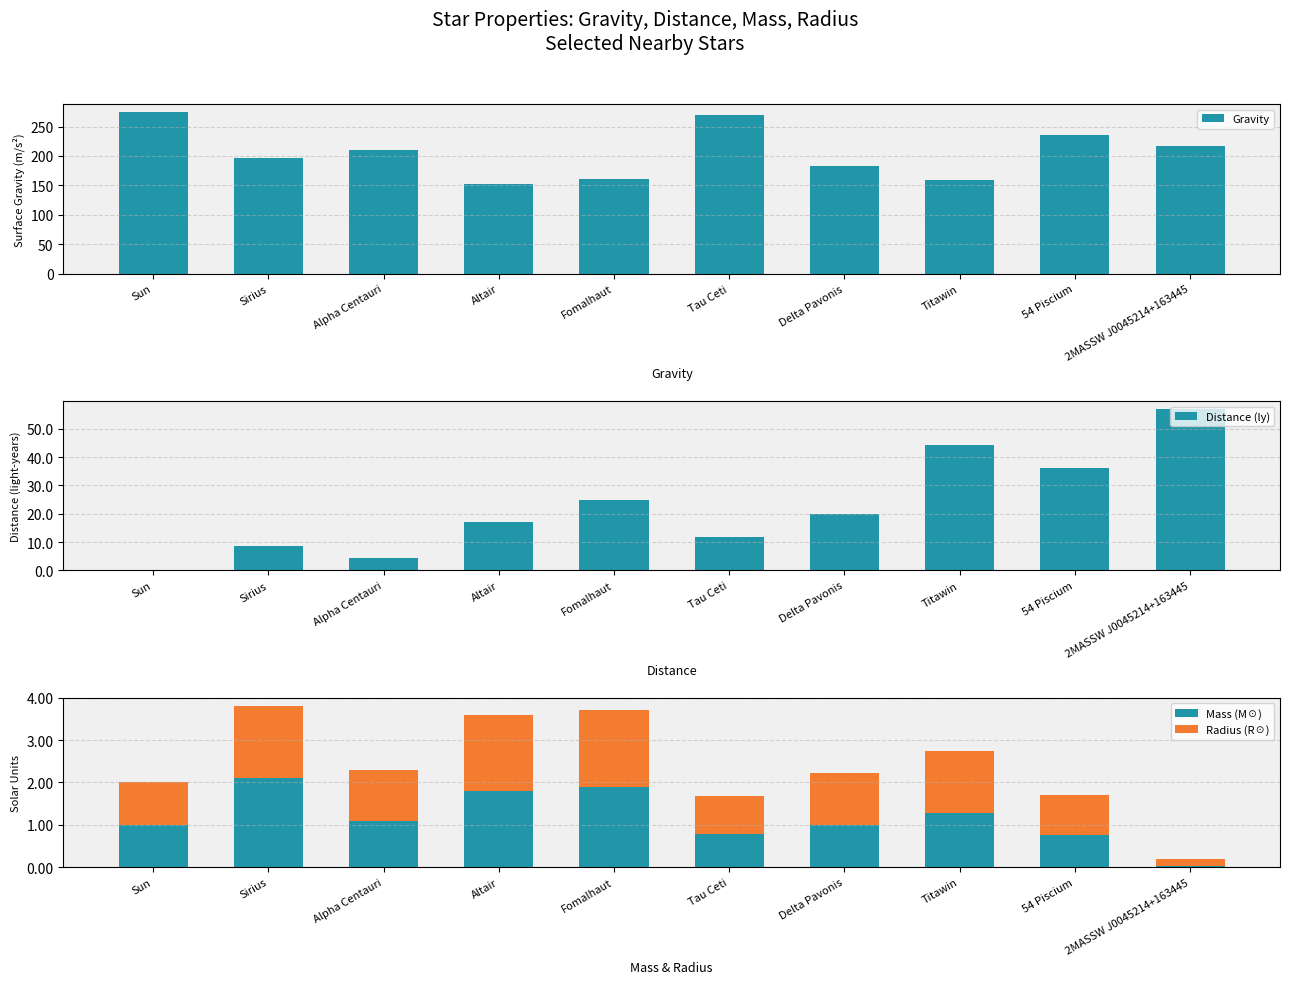

What is the maximum value shown in the chart?

274.3